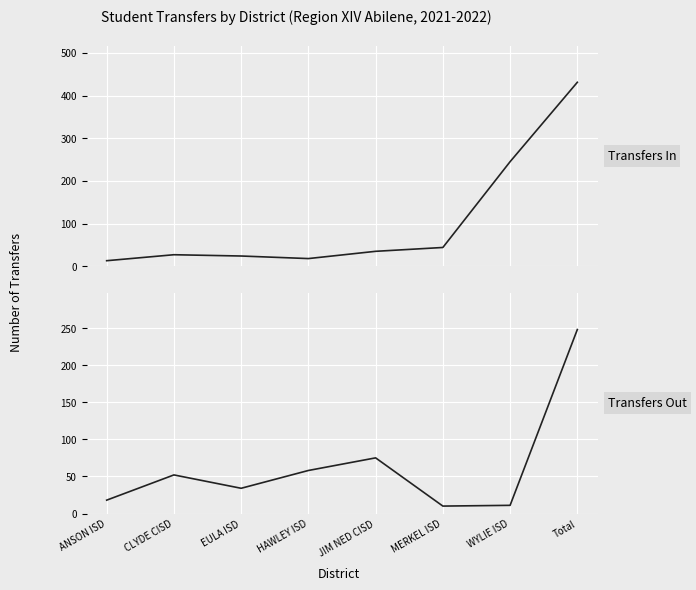

True or false: Transfers In has more than 2 interior local peaks.

False